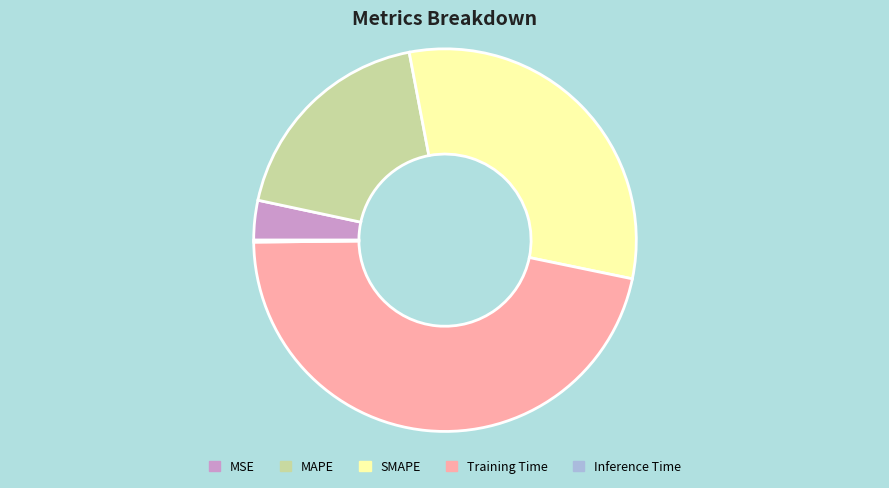

Is it true that Training Time is 47% of the pie?

True